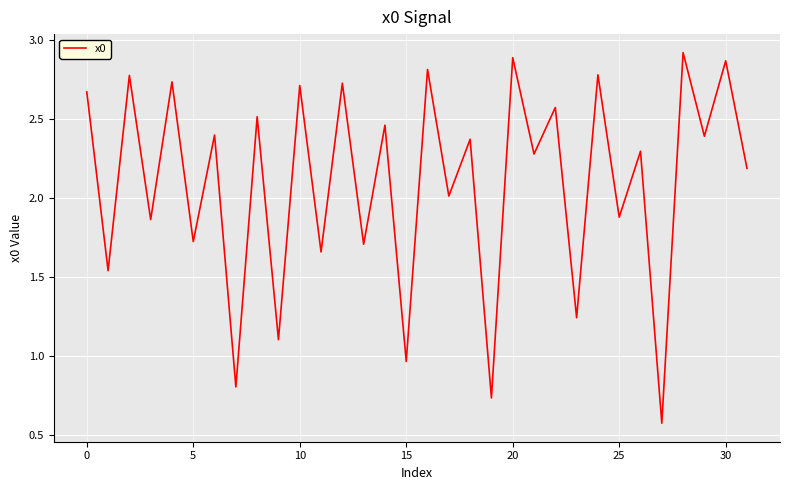

What is the difference between the maximum and minimum values?

2.3